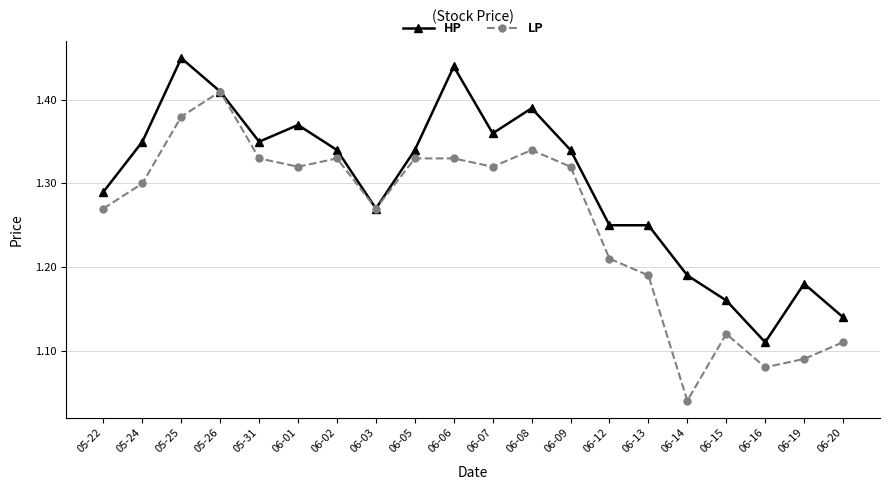

Rank the series by their maximum value, from lowest to highest.

LP, HP